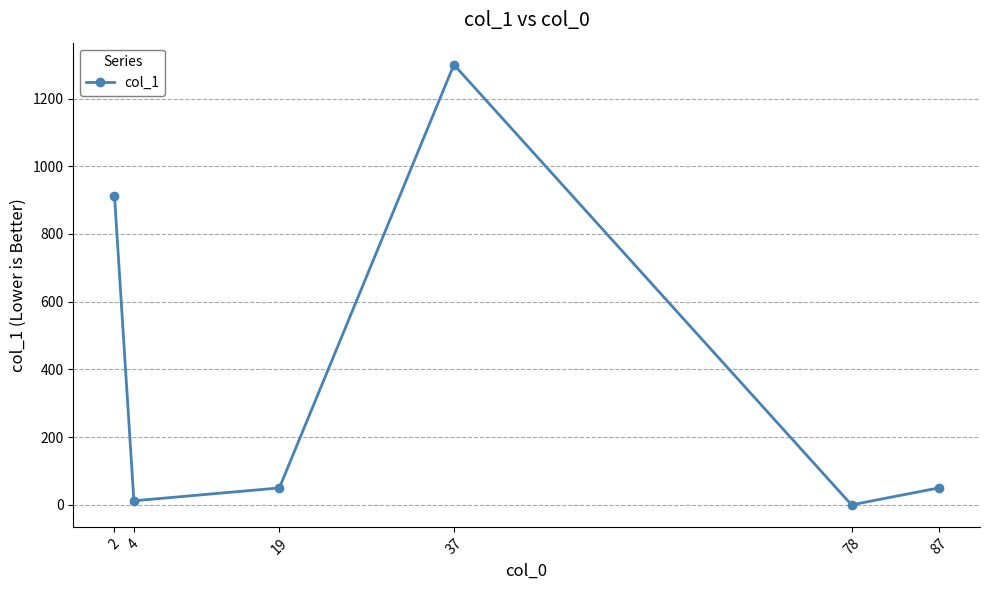

Reading left to right, list all the values displayed in this chart.

2=913	4=12	19=50	37=1300	78=0	87=50